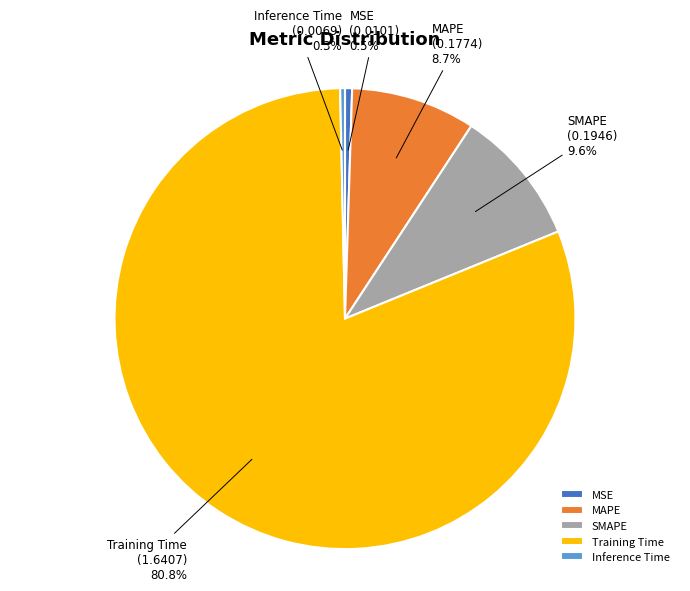

Between SMAPE and MSE, which is larger?

SMAPE